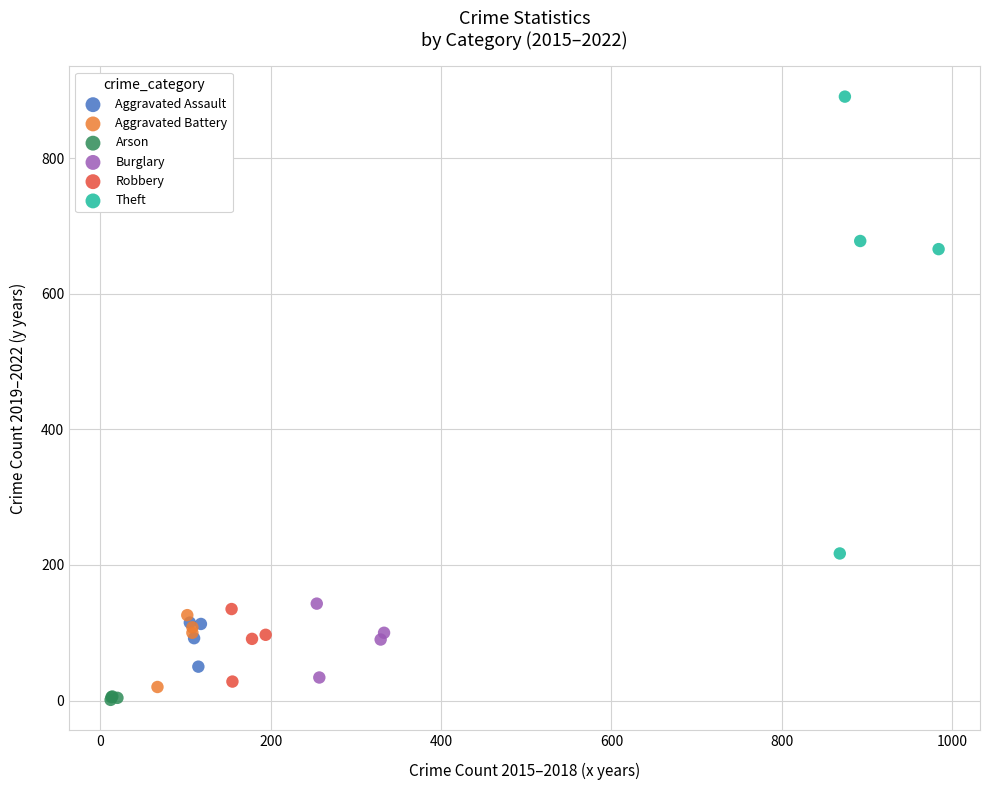

Which series has the largest Y range (max minus min)?

Theft